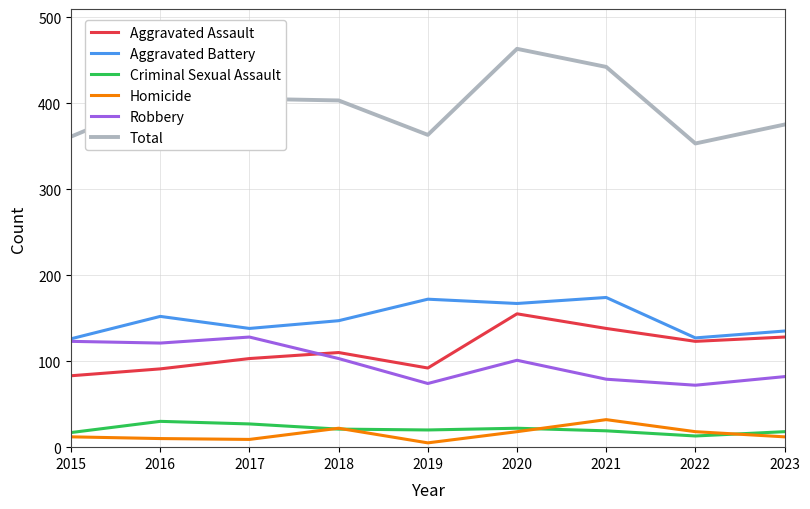

True or false: Criminal Sexual Assault and Aggravated Assault cross at least once.

False